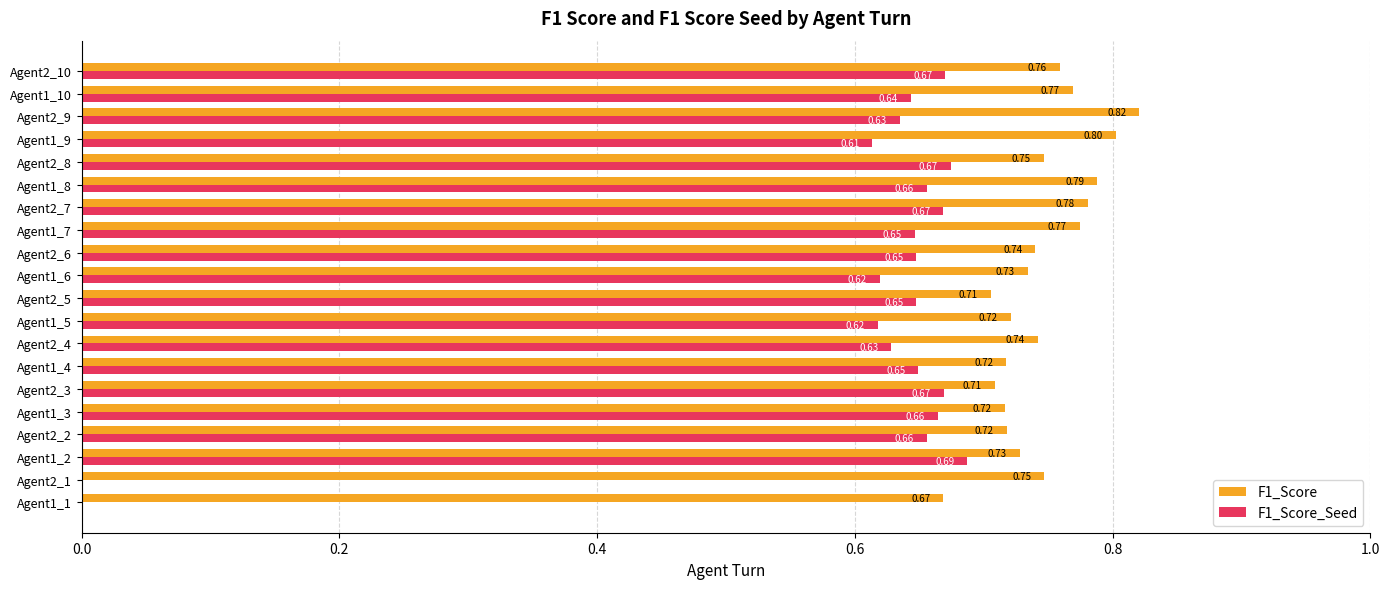

What are all the series names shown in the legend?

F1_Score, F1_Score_Seed